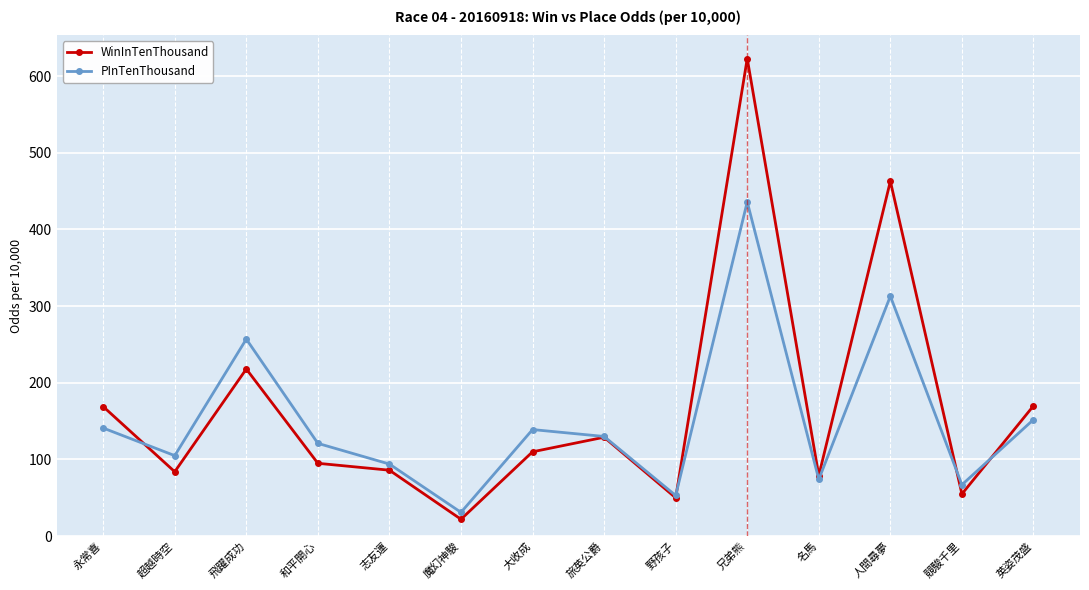

Which series changed the most between 魔幻神駿 and 大收成?

PInTenThousand